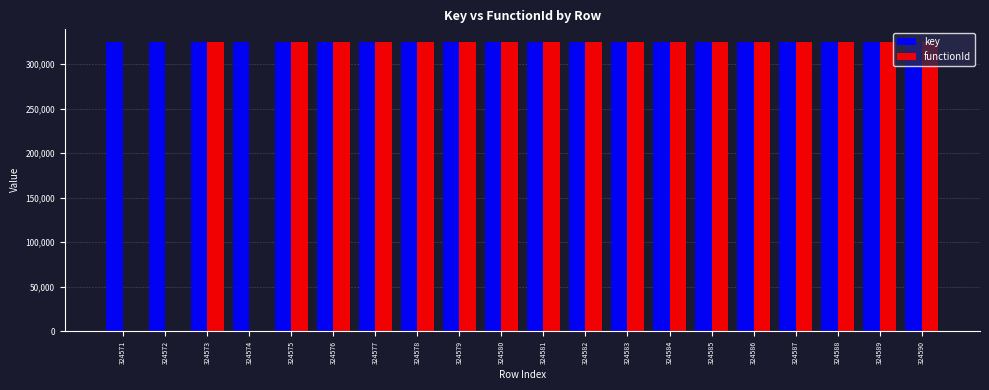

Which series has the largest range (max minus min)?

functionId